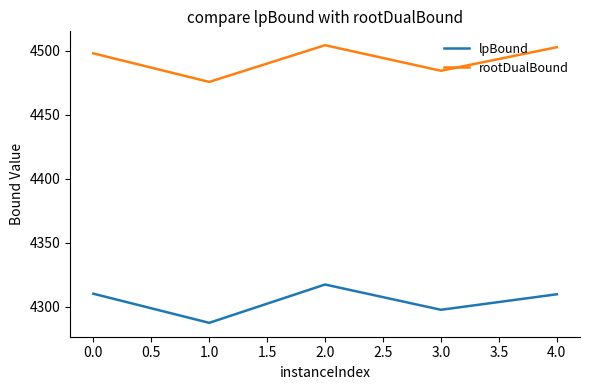

What is the average value of the rootDualBound series?

4493.0